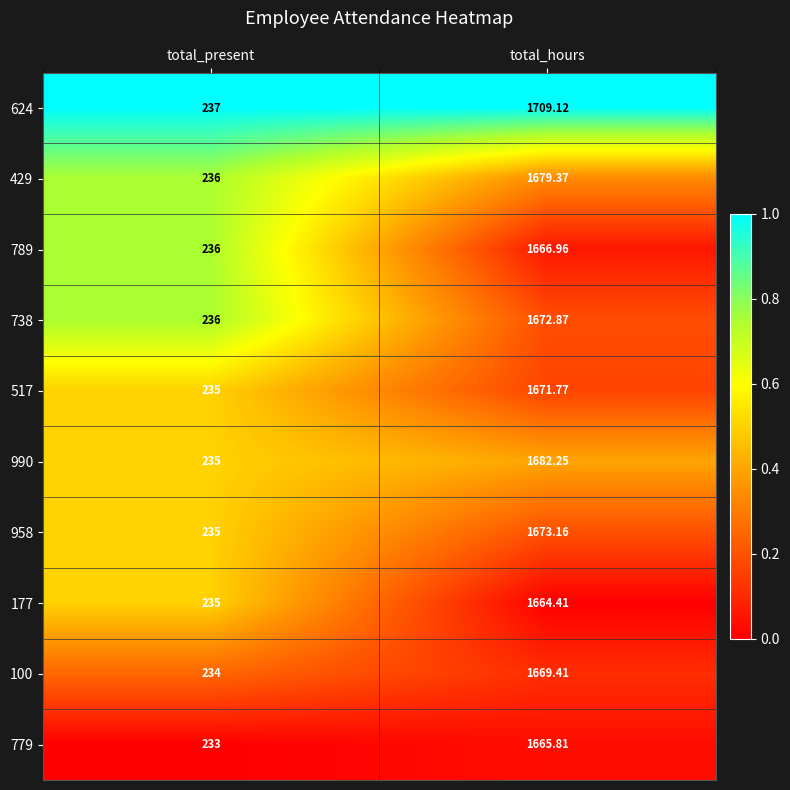

List the labels in order of 789 value, largest first.

total_hours, total_present